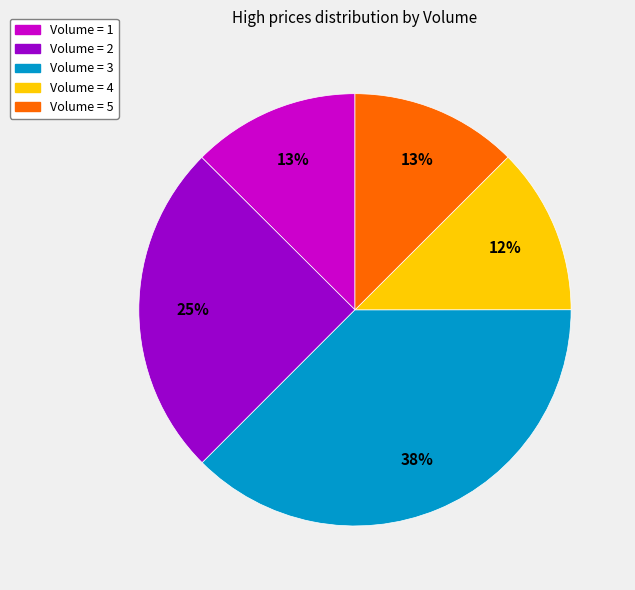

Does any single category account for the majority?

No